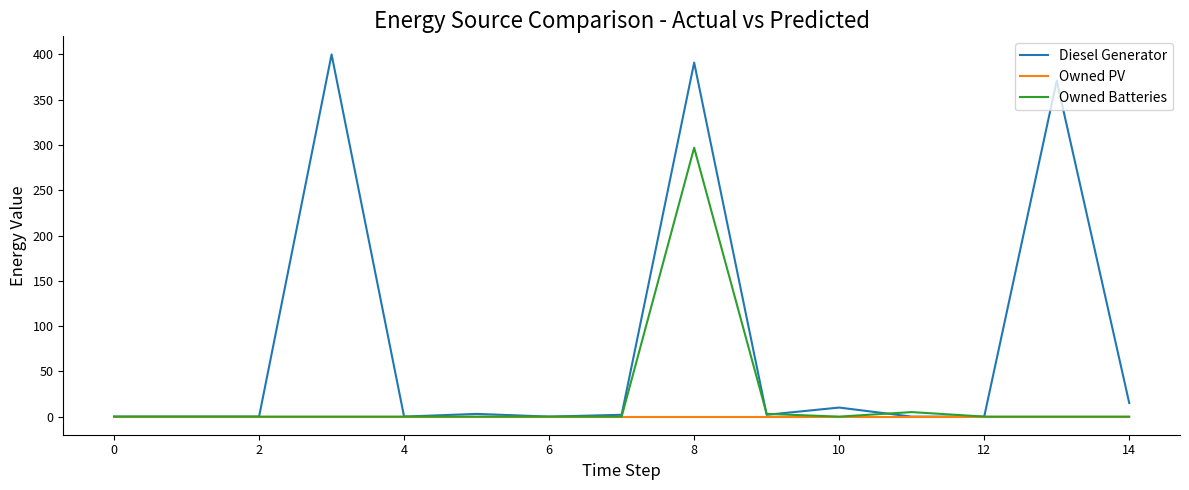

What is the sum of all Diesel Generator values?

1194